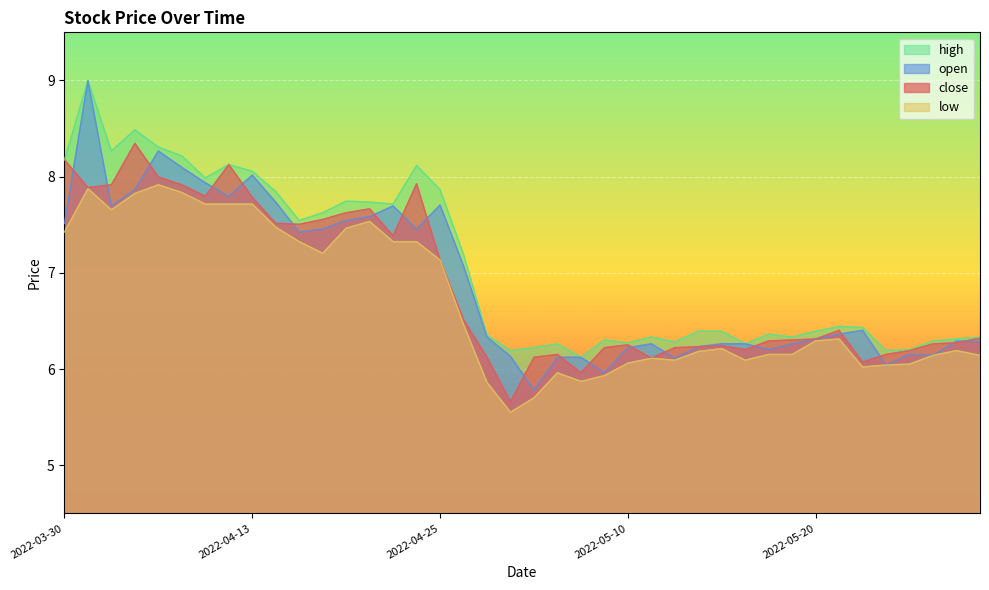

Which series has the widest spread of values?

open